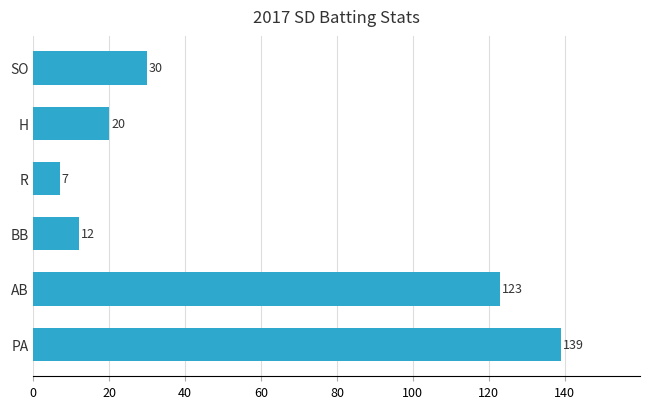

How many values are below 30?

3